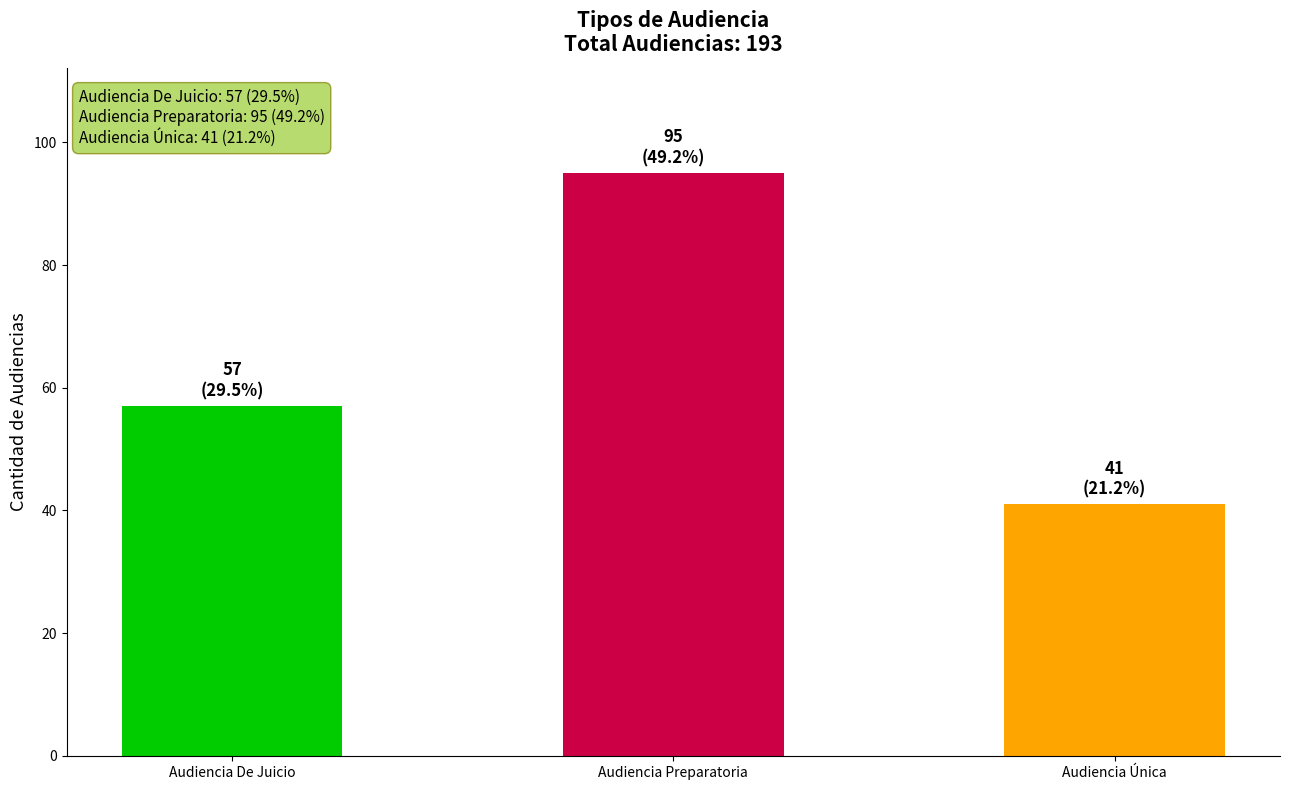

Count the number of data series in this chart.

1